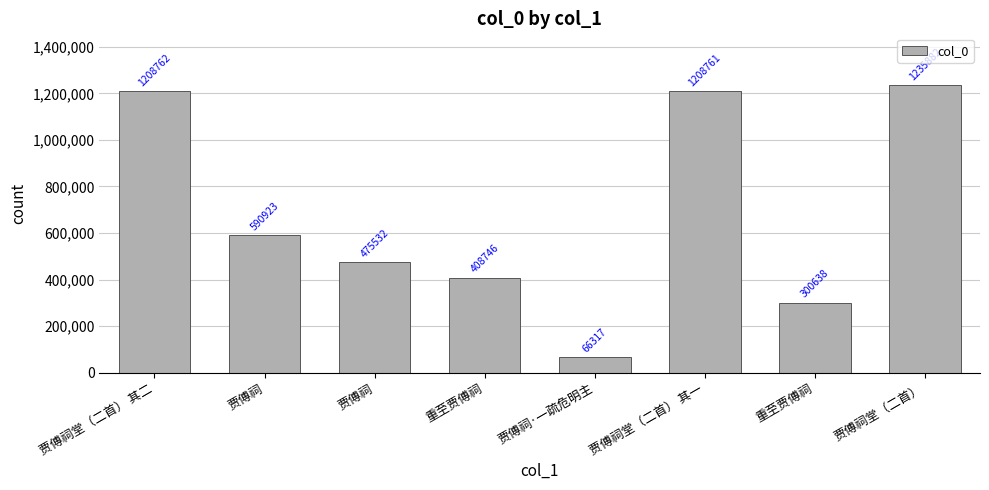

Is it true that the value at 贾傅祠堂（二首） 其二 is 594178?

False